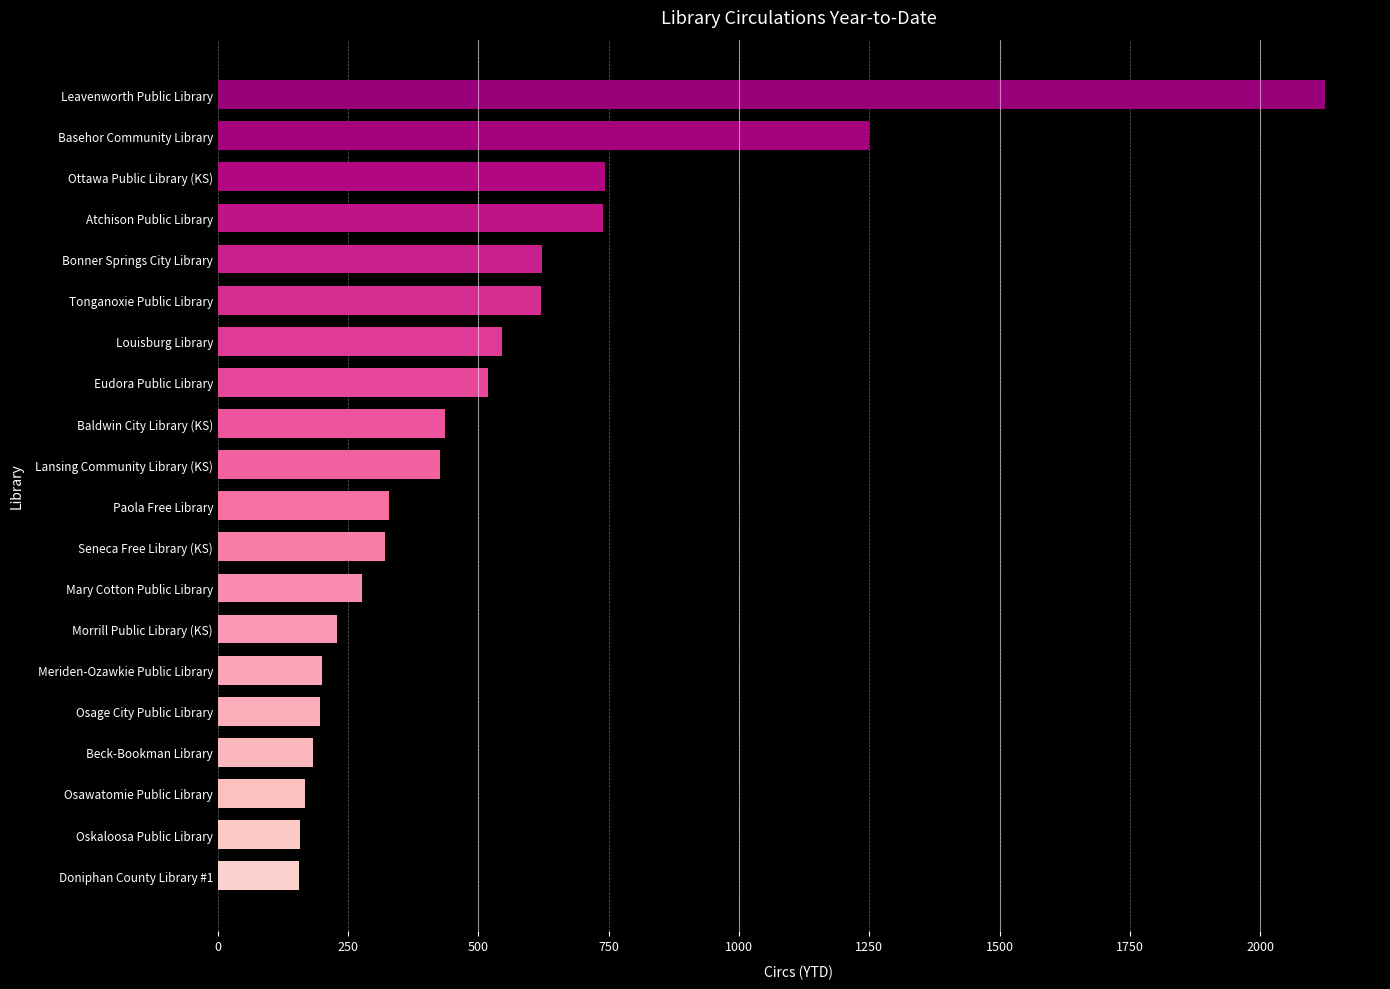

What is the smallest value displayed?

156